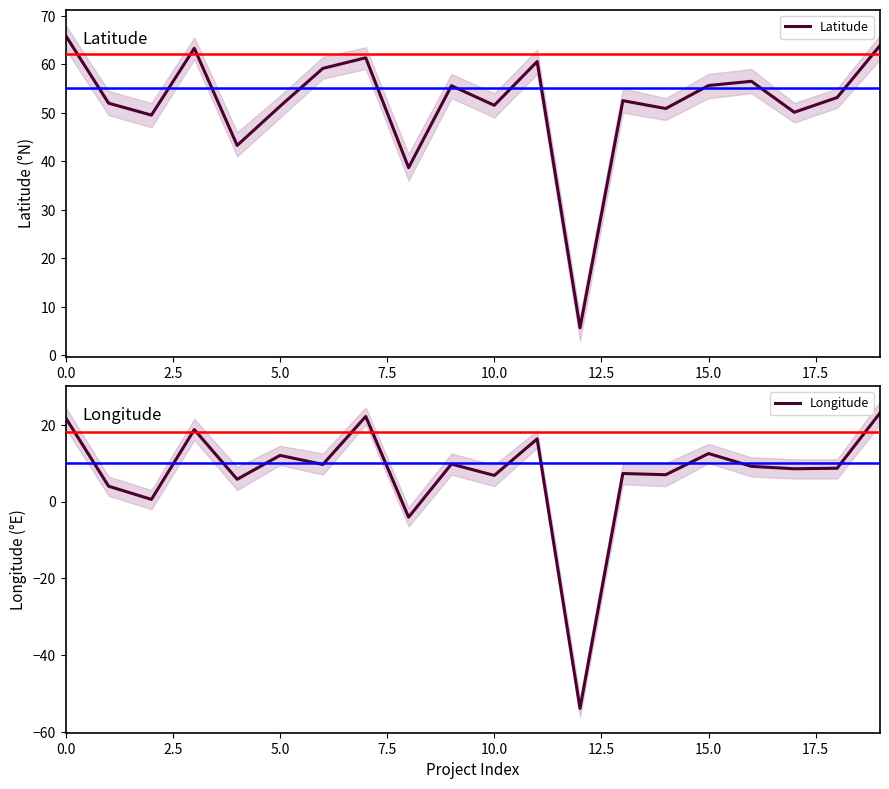

Which series changed the most between 12 and 13?

Longitude